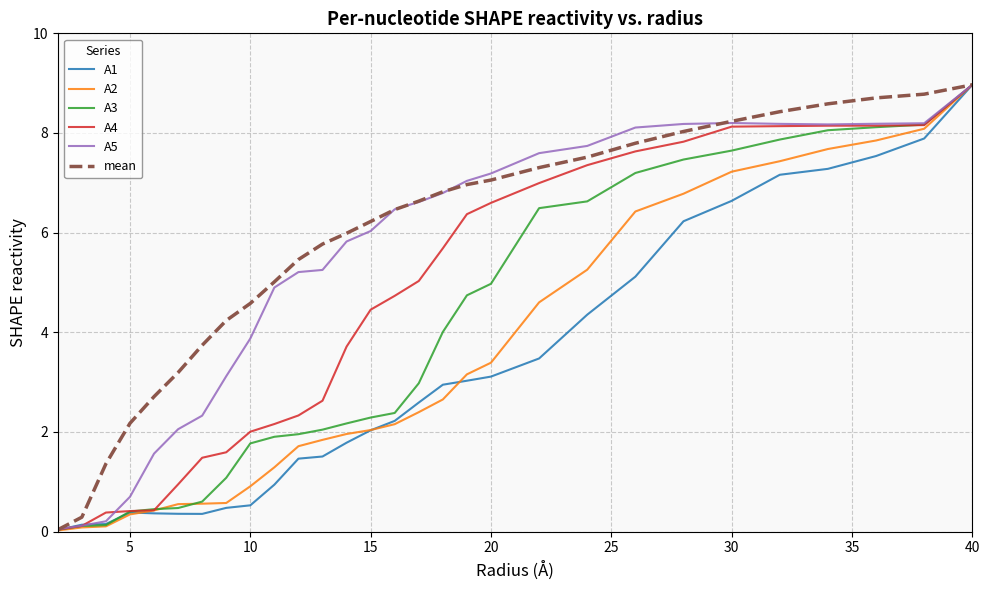

What is the highest value of the mean series?

9.0